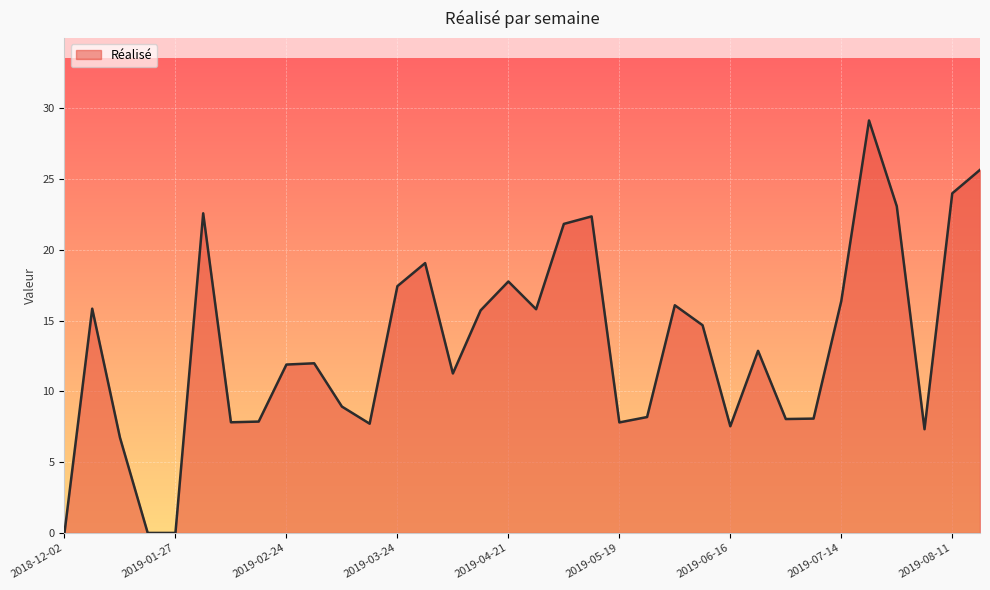

How many lines are shown in the chart?

1